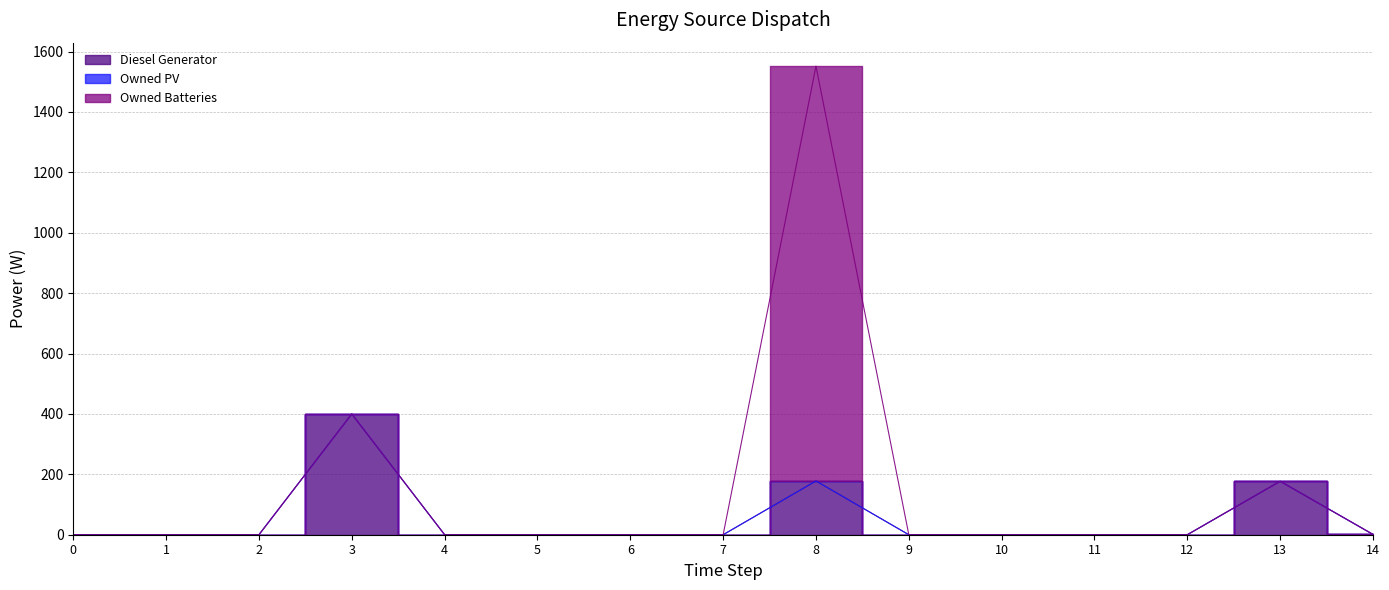

Count the number of data series in this chart.

3